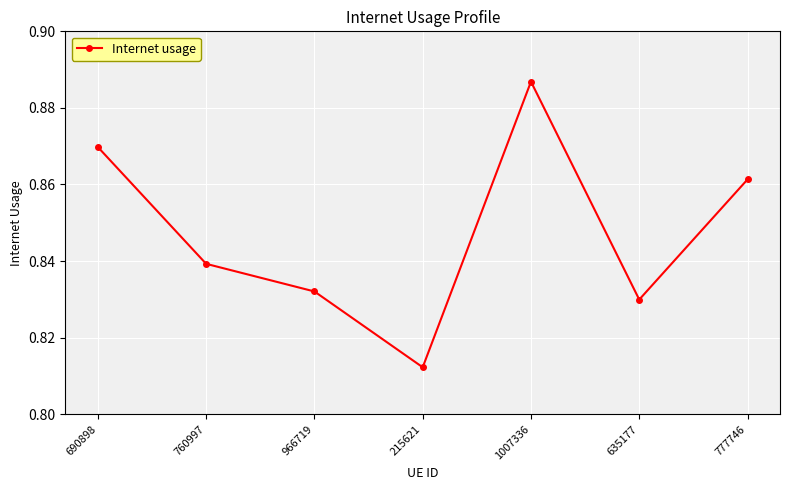

Which category has the highest value across all series?

1007336